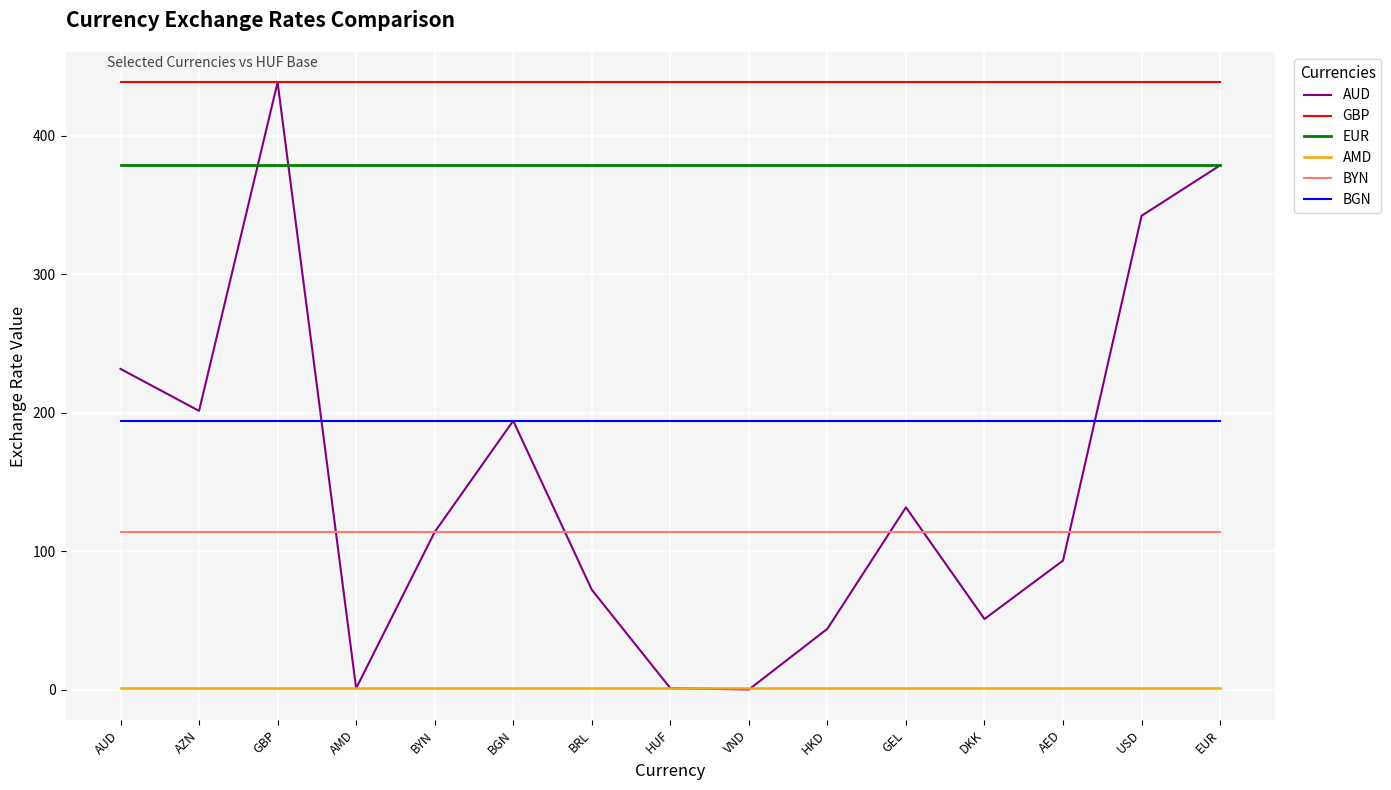

What are all the series names shown in the legend?

AUD, GBP, EUR, AMD, BYN, BGN